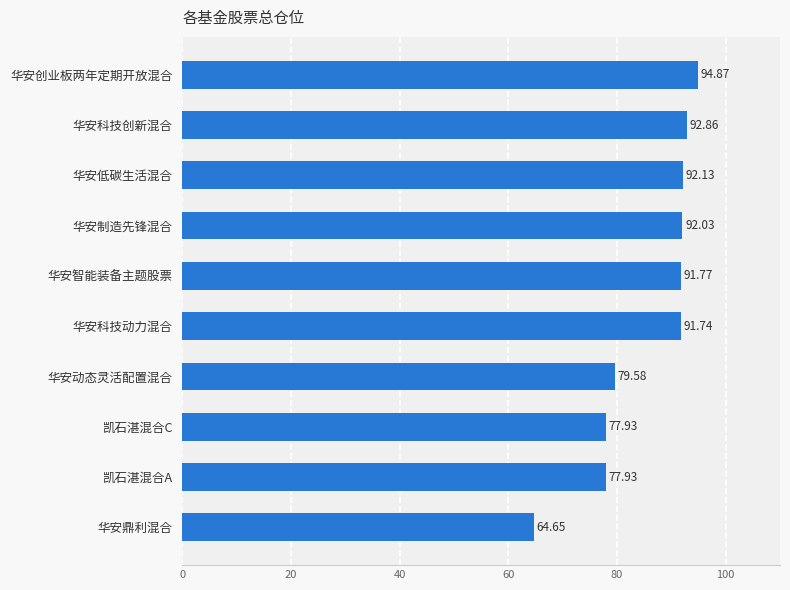

Where is the data nearest to the value 79?

华安动态灵活配置混合